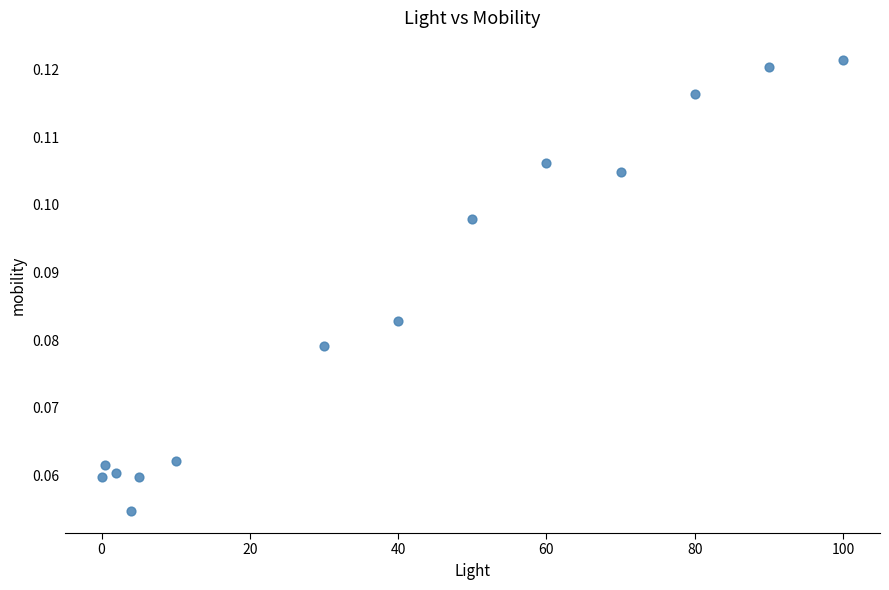

What is the range of X values (max minus min)?

100.0